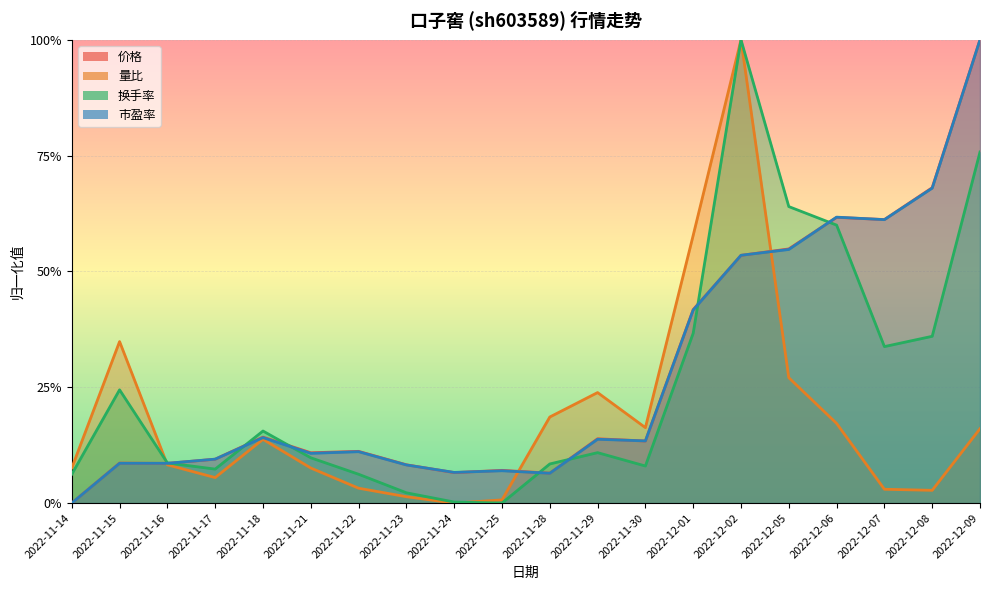

The value of 市盈率 at 2022-11-18 is 0.1. True or false?

False